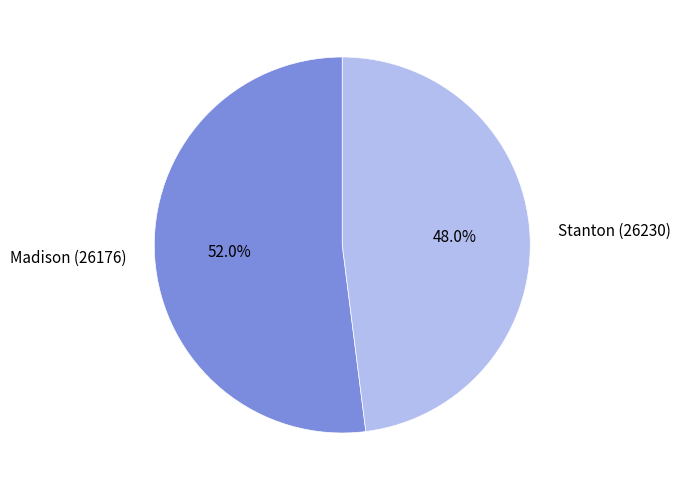

How many segments does this pie chart have?

2